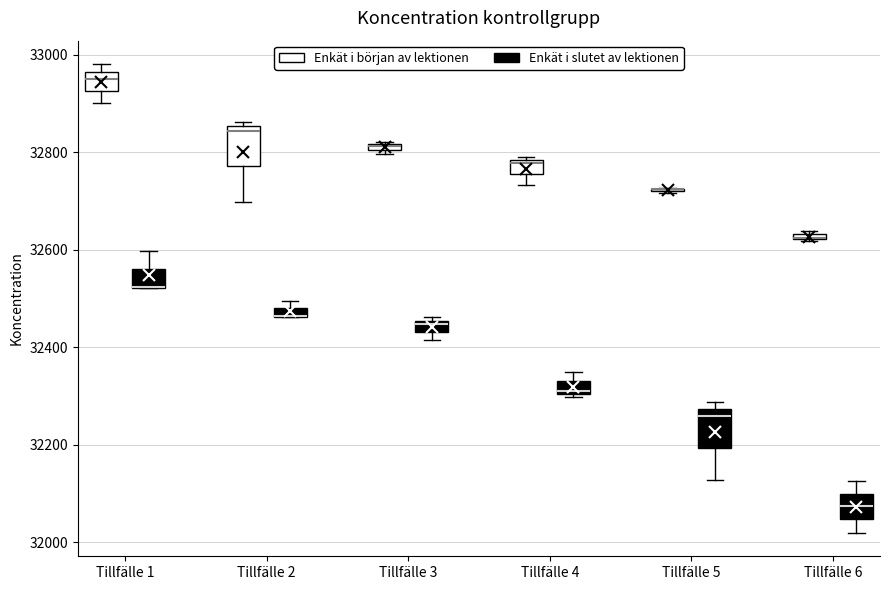

Where does the lower whisker of the box for Tillfälle 6 (Enkät i slutet av lektionen) end on the y-axis? The values are not printed on the chart, so give them approximately, as read against the axis.

32020